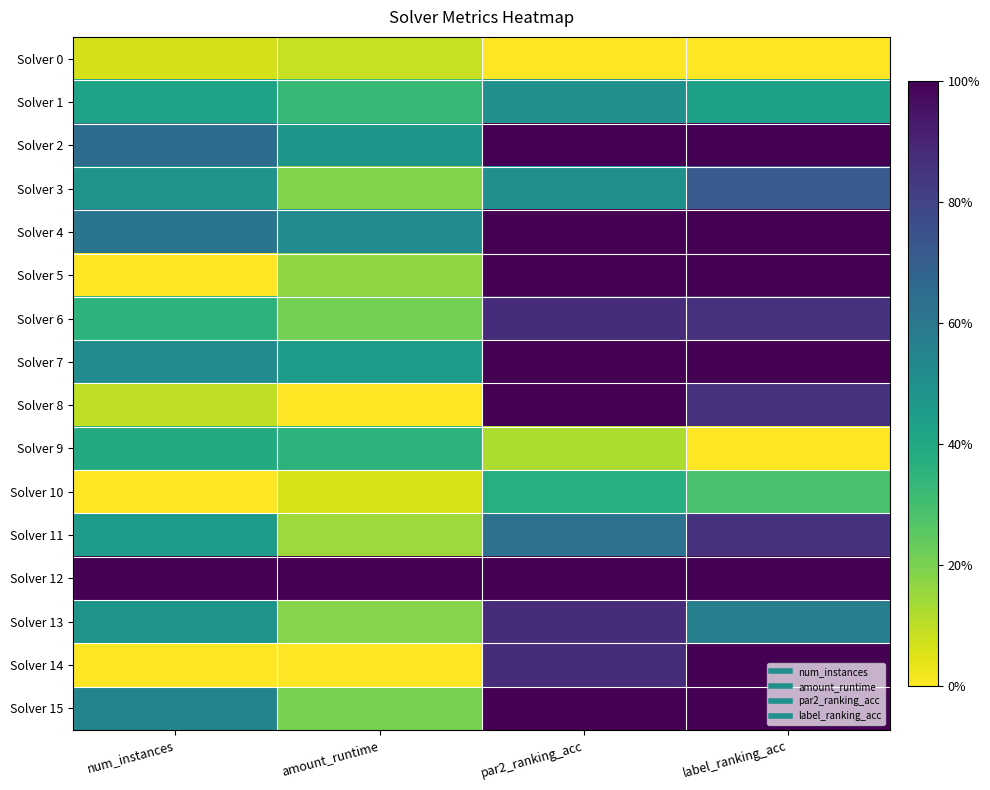

Between num_instances and label_ranking_acc, which is larger?

num_instances